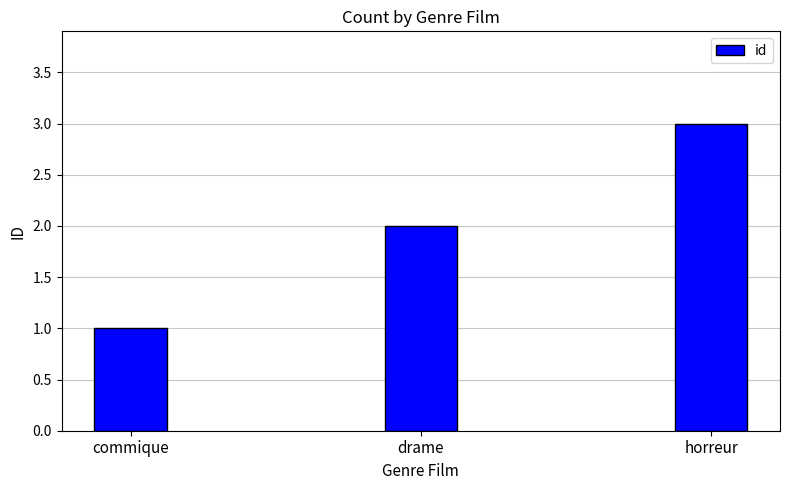

What is the maximum value shown in the chart?

3